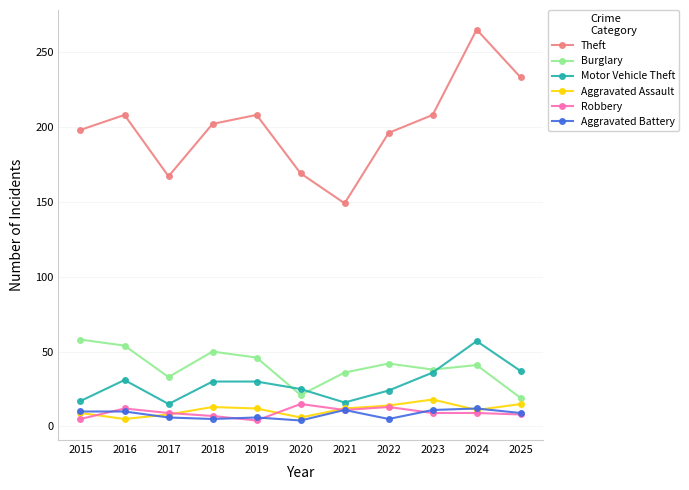

Which series has the largest range (max minus min)?

Theft